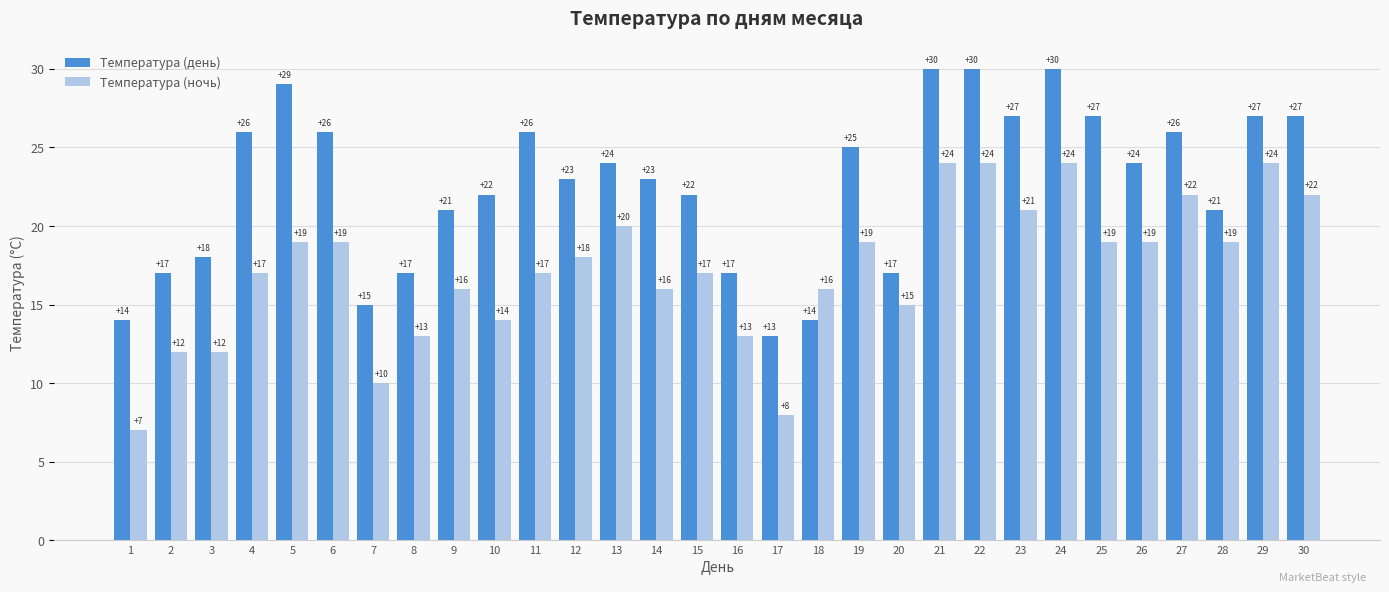

Between 9 and 14, which series saw the biggest shift?

Температура (день)